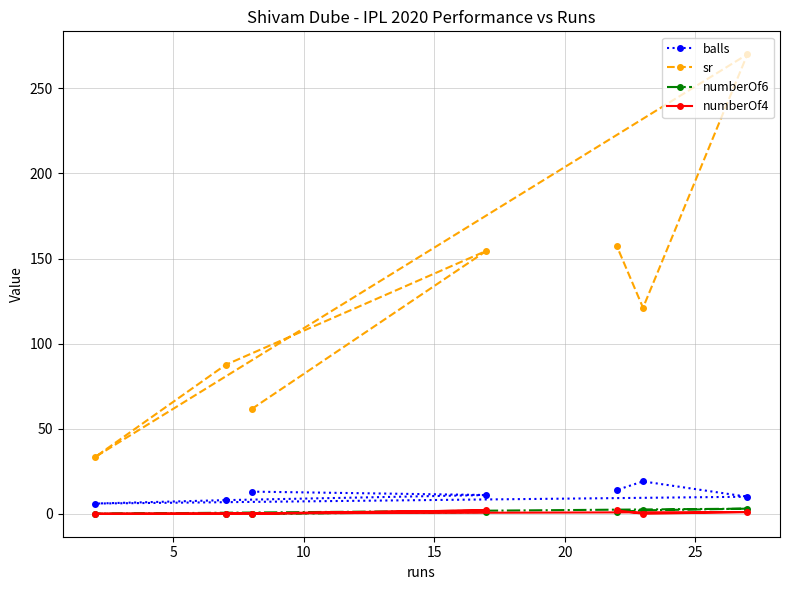

What is the maximum value shown in the chart?

270.0